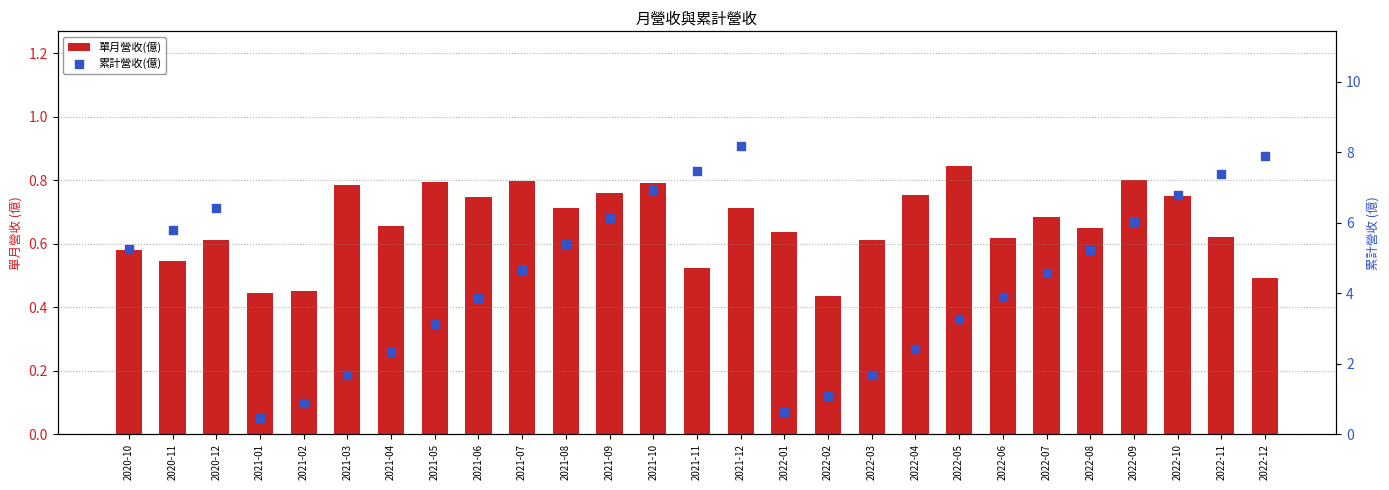

What are all the series names shown in the legend?

單月營收(億), 累計營收(億)